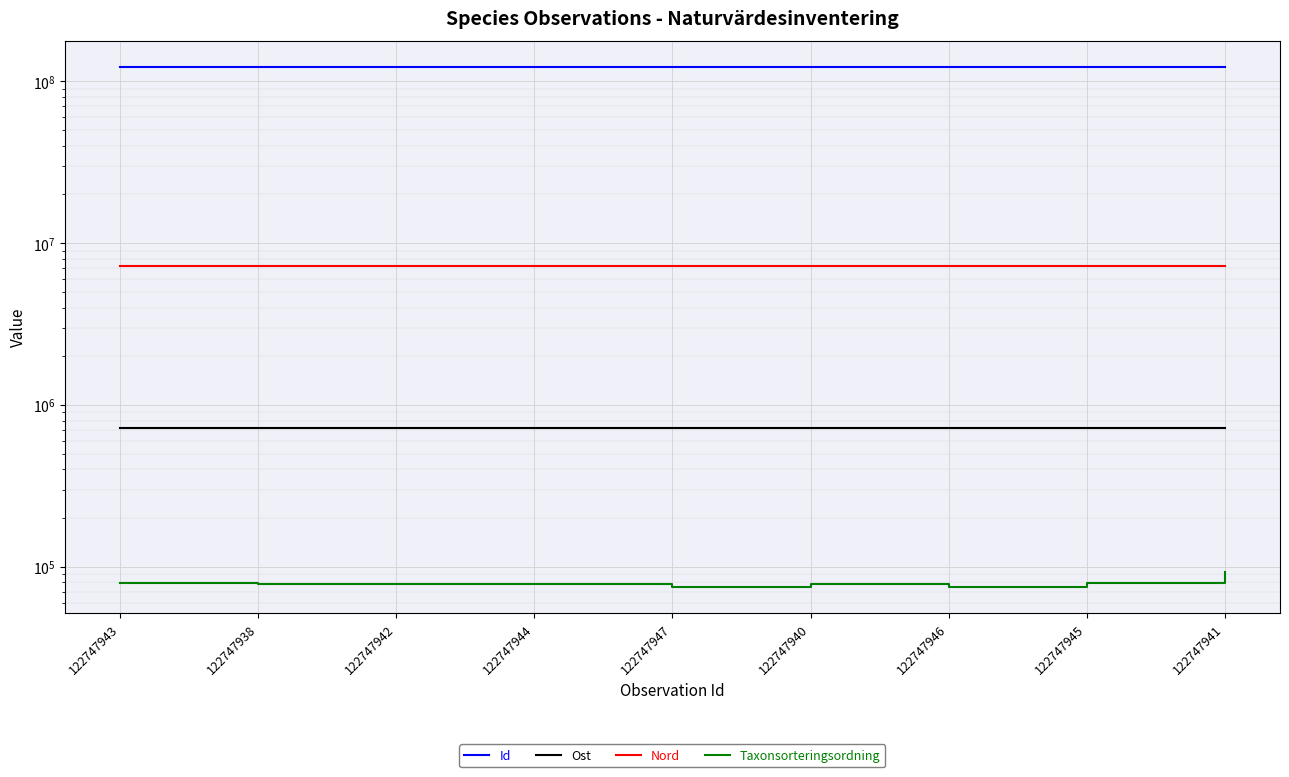

What is the sum of the Taxonsorteringsordning values at 122747947 and 122747943?

154255